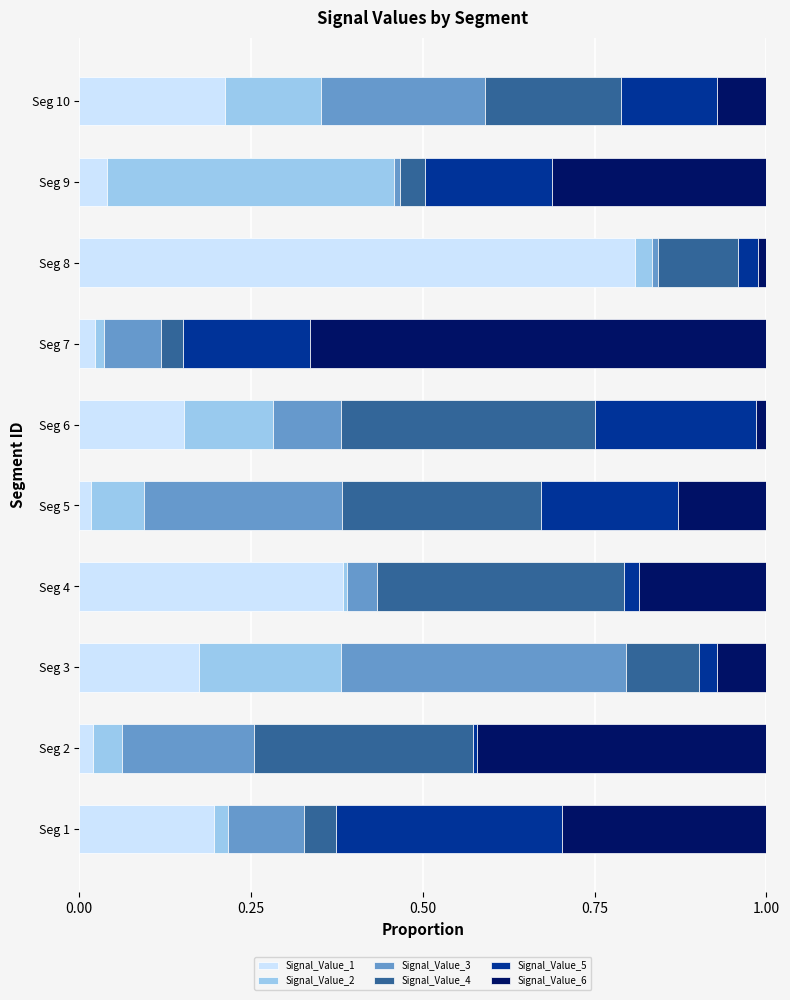

Which category has the highest value in the Signal_Value_1 series?

Seg 8